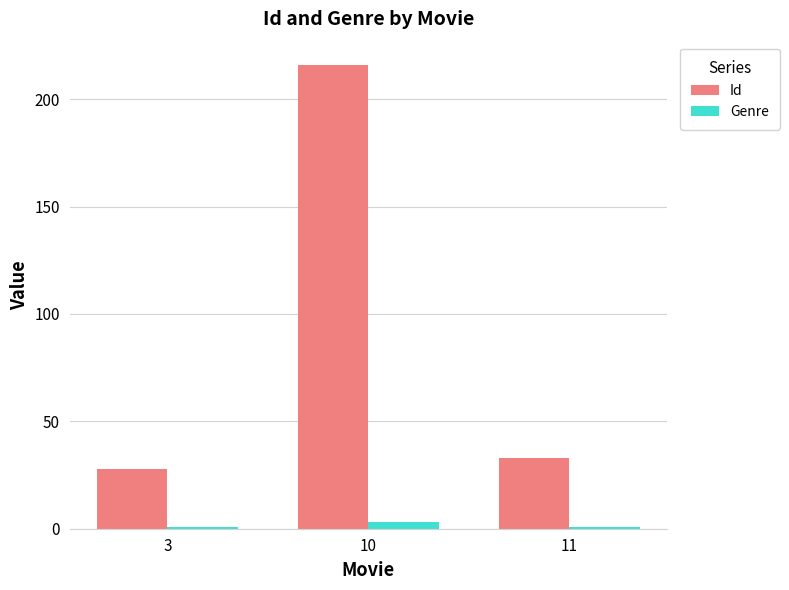

What is the sum of the Genre values at 10 and 11?

4